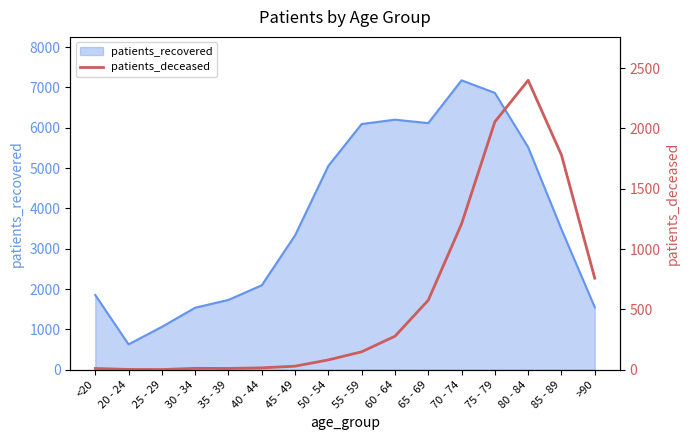

At which category does the chart reach its minimum across all series?

25 - 29